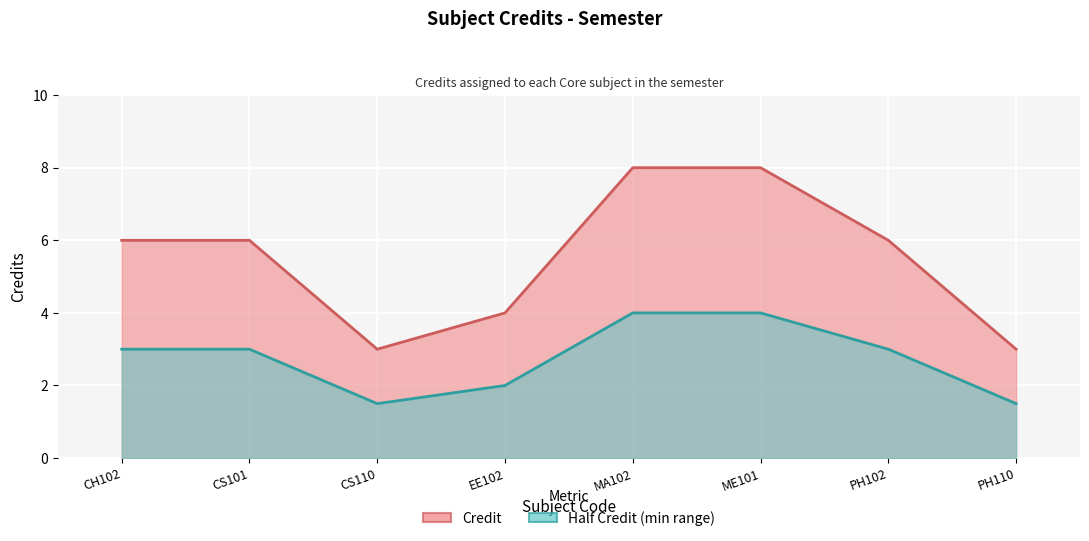

Rank the categories by value from lowest to highest.

CS110, PH110, EE102, CH102, CS101, PH102, MA102, ME101